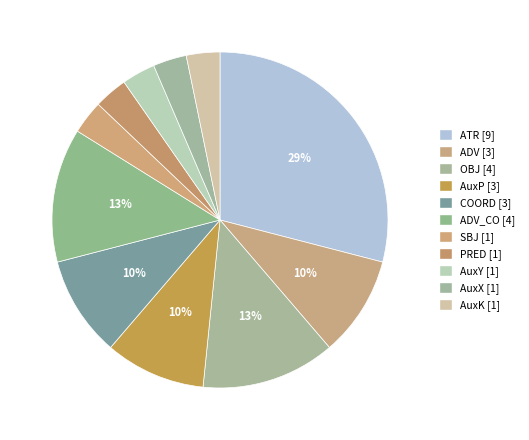

Which slice is the smallest?

SBJ